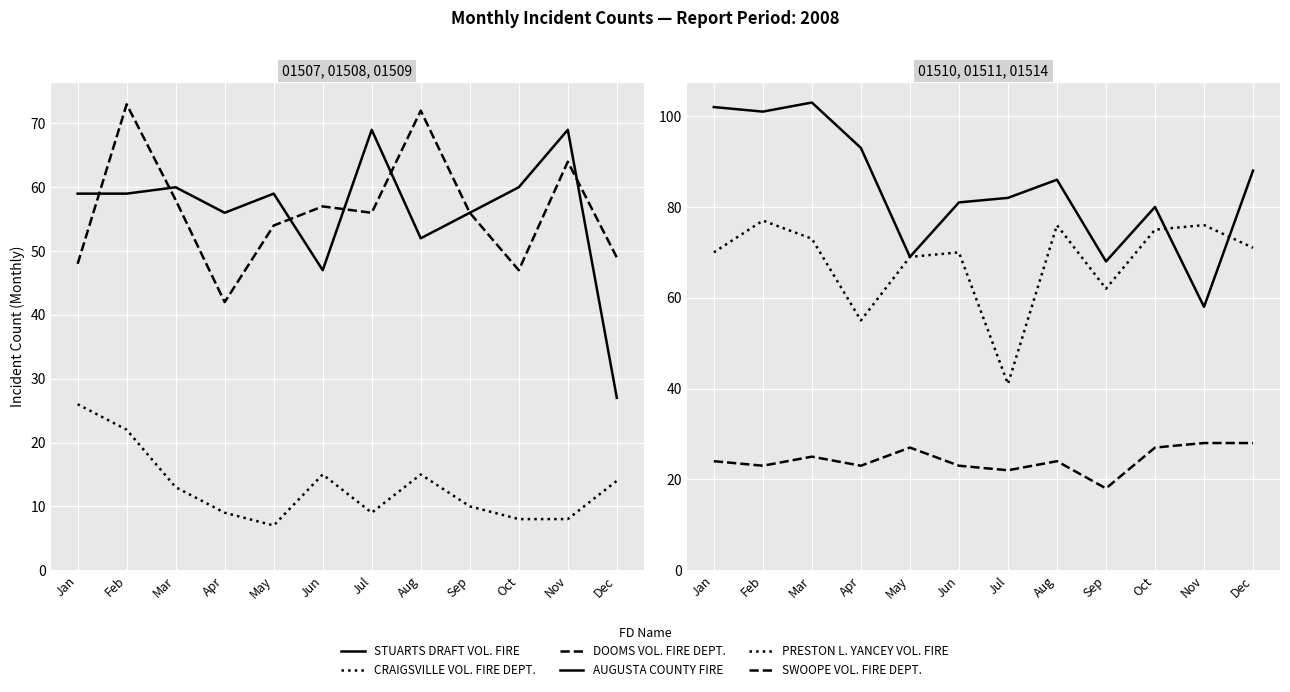

What are all the series names shown in the legend?

STUARTS DRAFT VOL. FIRE, CRAIGSVILLE VOL. FIRE DEPT., DOOMS VOL. FIRE DEPT., AUGUSTA COUNTY FIRE, PRESTON L. YANCEY VOL. FIRE, SWOOPE VOL. FIRE DEPT.